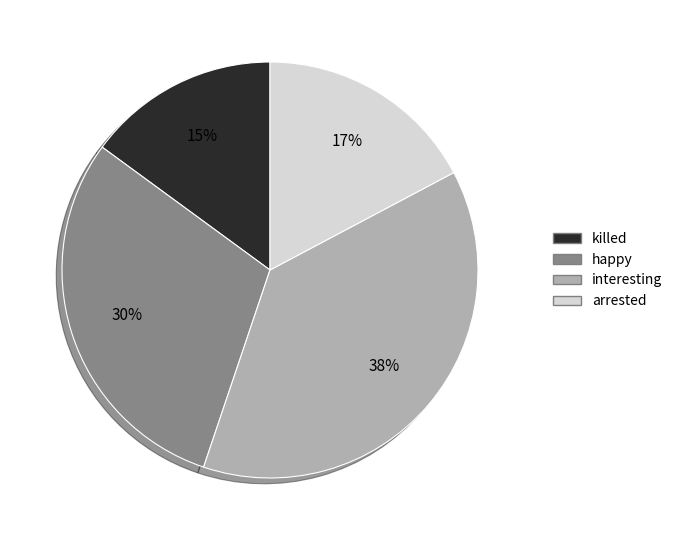

What percentage is the arrested slice, to the nearest percent?

17%